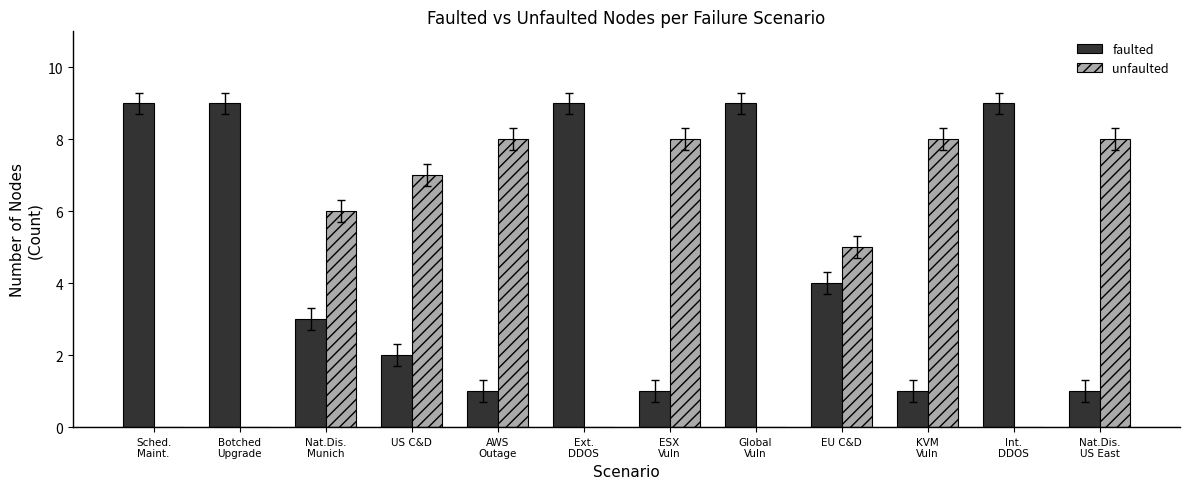

Where does the faulted series first go above 4?

Sched.
Maint.